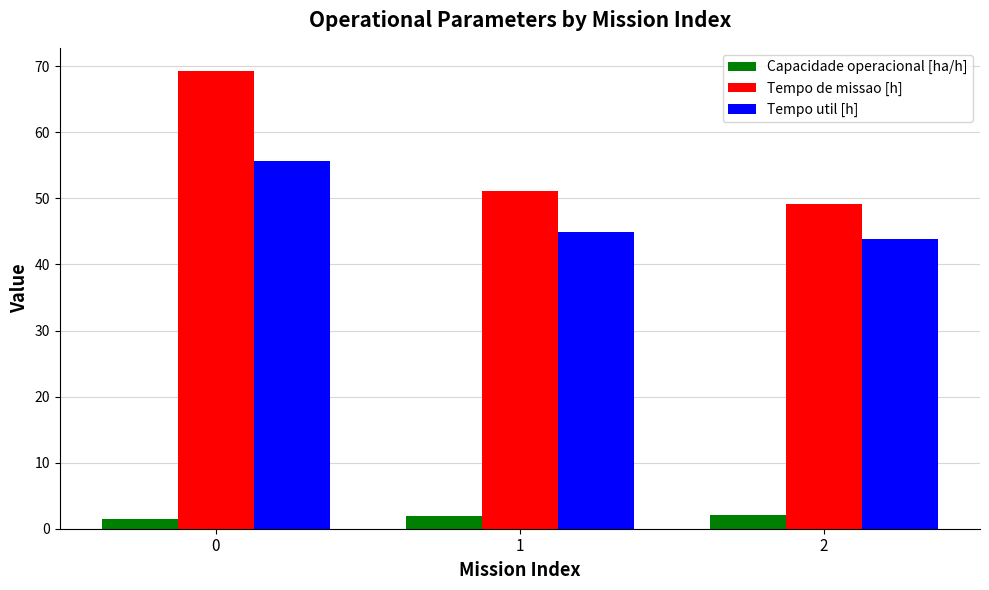

Rank the series by their maximum value, from lowest to highest.

Capacidade operacional [ha/h], Tempo util [h], Tempo de missao [h]